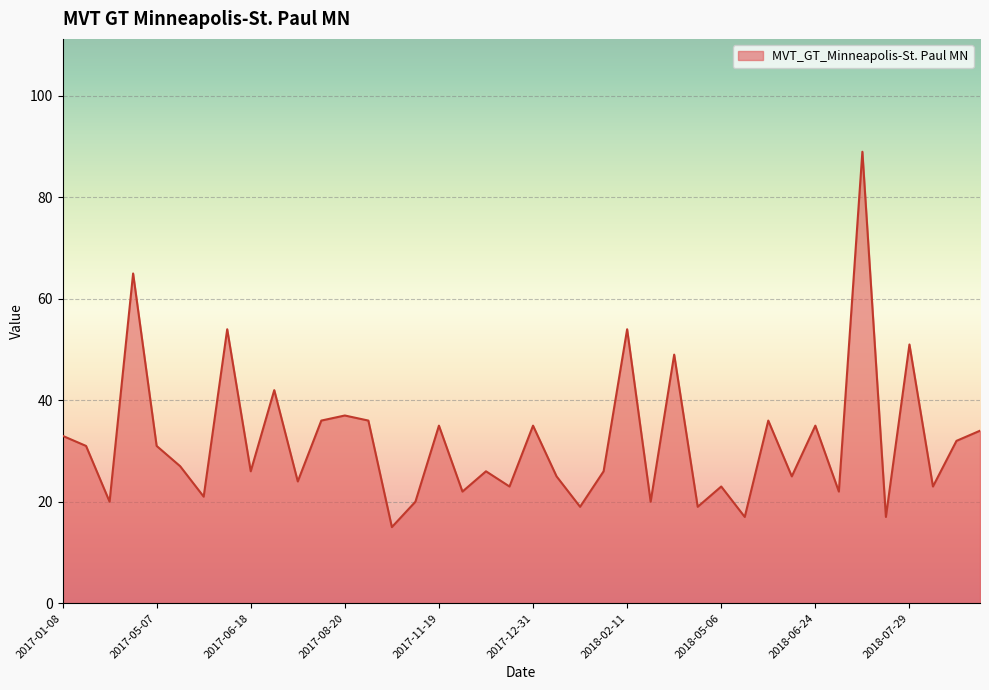

What is the difference between the maximum and minimum values?

74